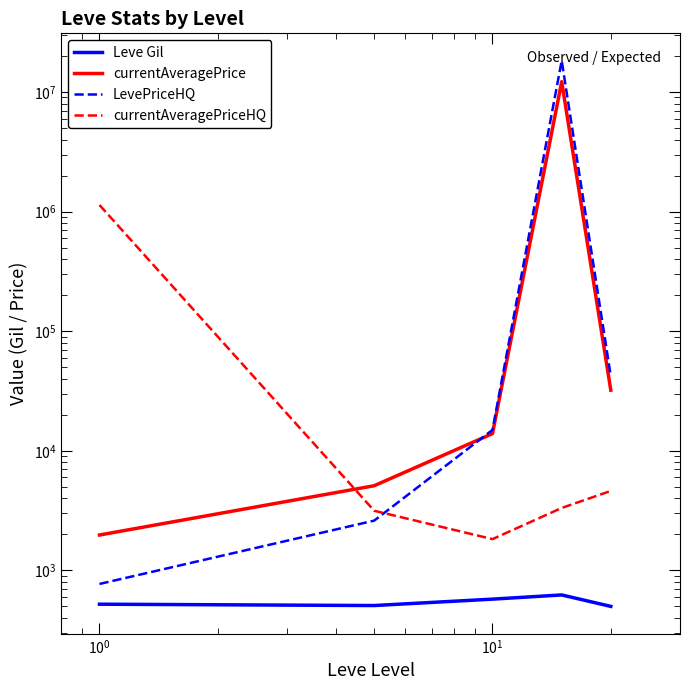

Which series has the largest total across all categories?

LevePriceHQ